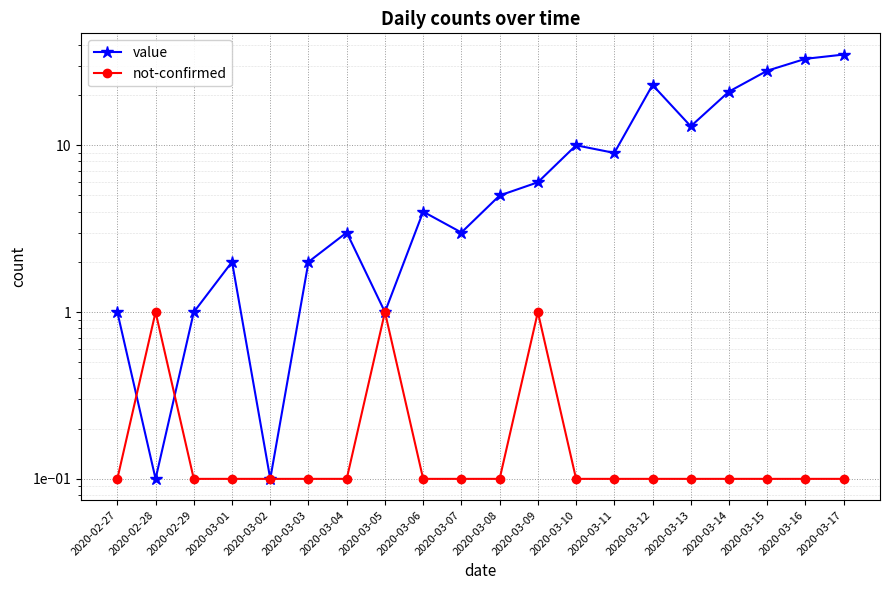

What is the sum of the value values at 2020-03-09 and 2020-03-01?

8.0